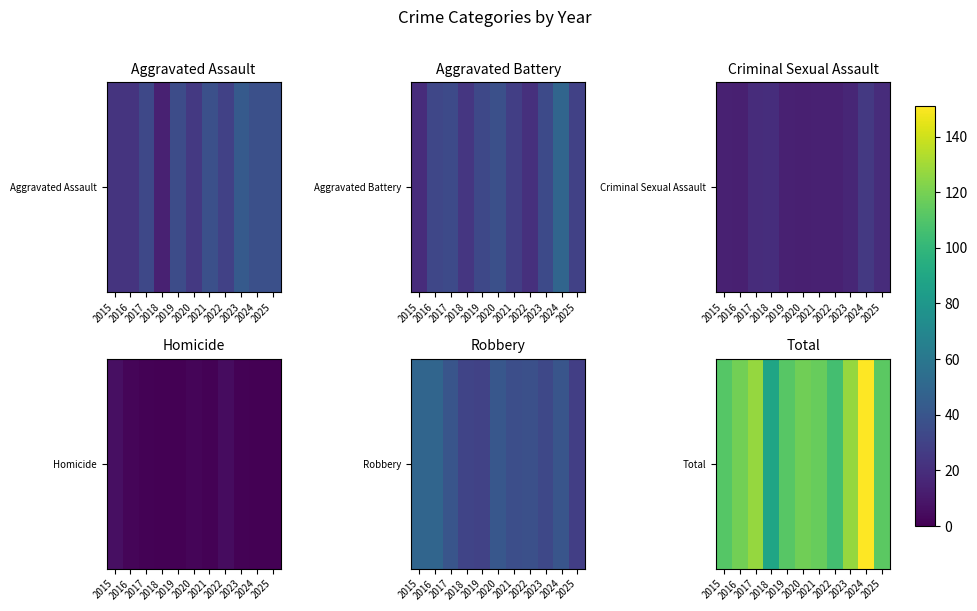

Which has a higher value, 2019 or 2022?

2019